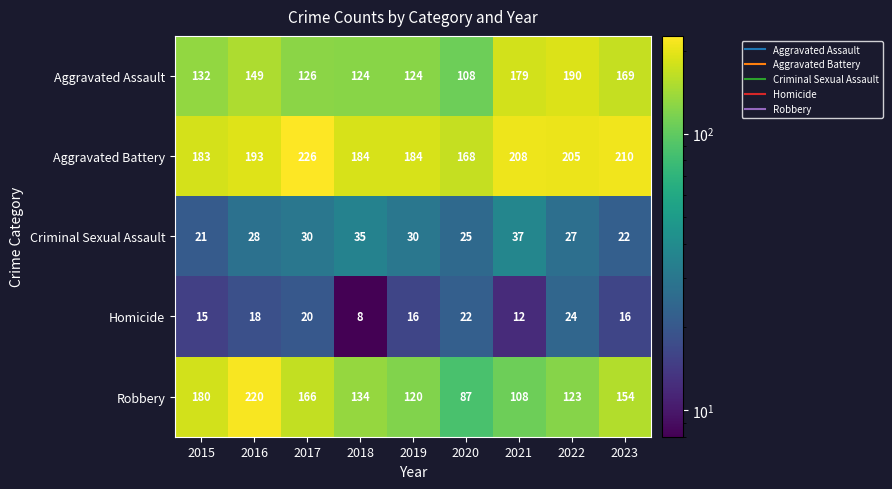

How many categories are shown in the chart?

9